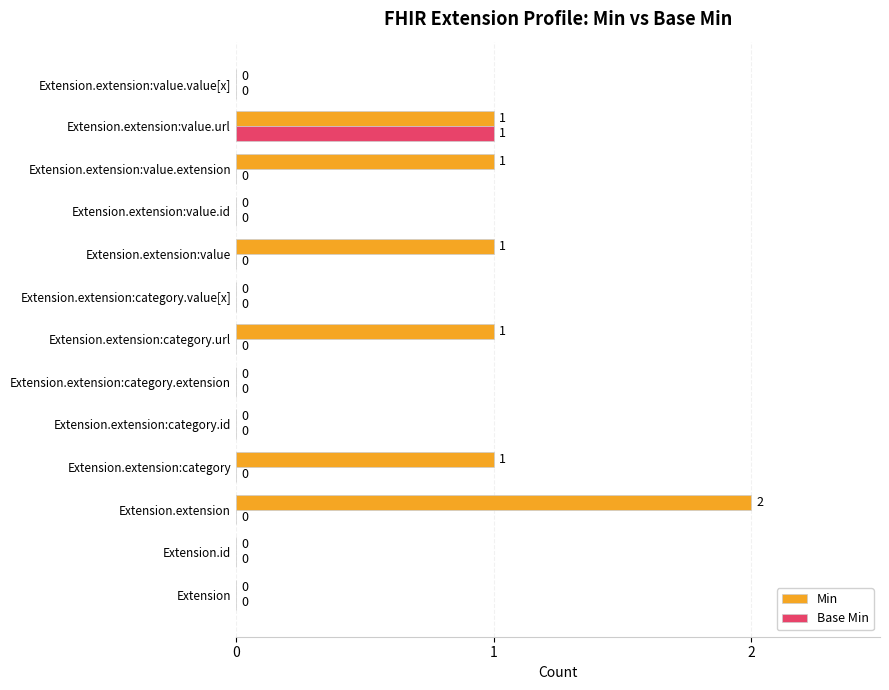

Is it true that Base Min equals 1 at Extension?

False